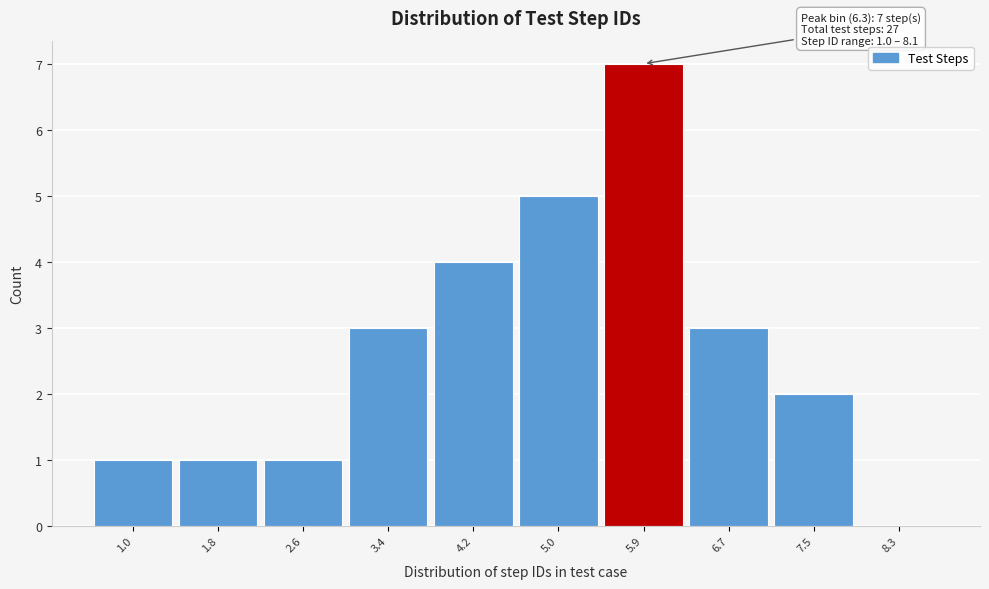

Reading right to left, what are all the values shown in this chart?

8.3=0	7.5=2	6.7=3	5.9=7	5.0=5	4.2=4	3.4=3	2.6=1	1.8=1	1.0=1